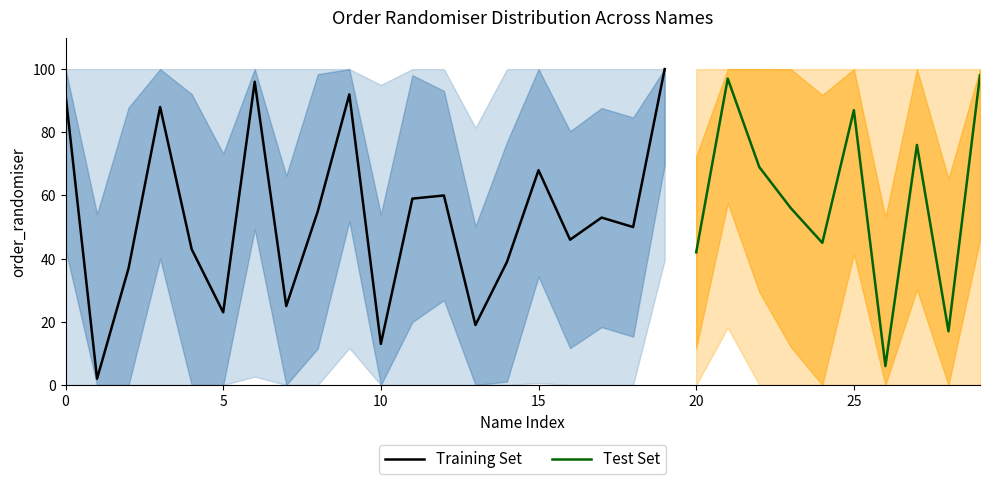

True or false: Training Set has a value of 37 at 15.

False